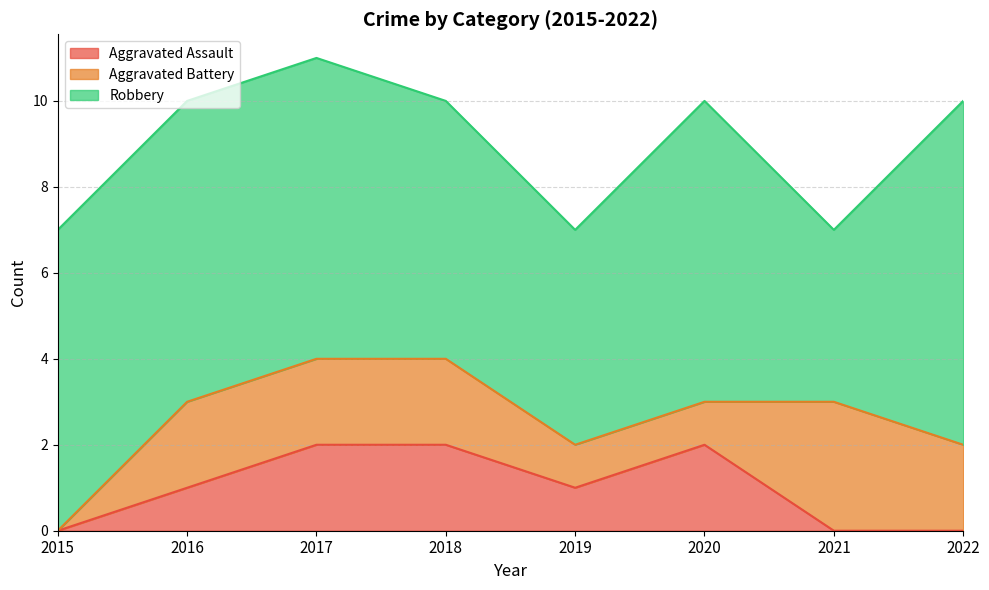

The Robbery series shows 5 at 2019. True or false?

True